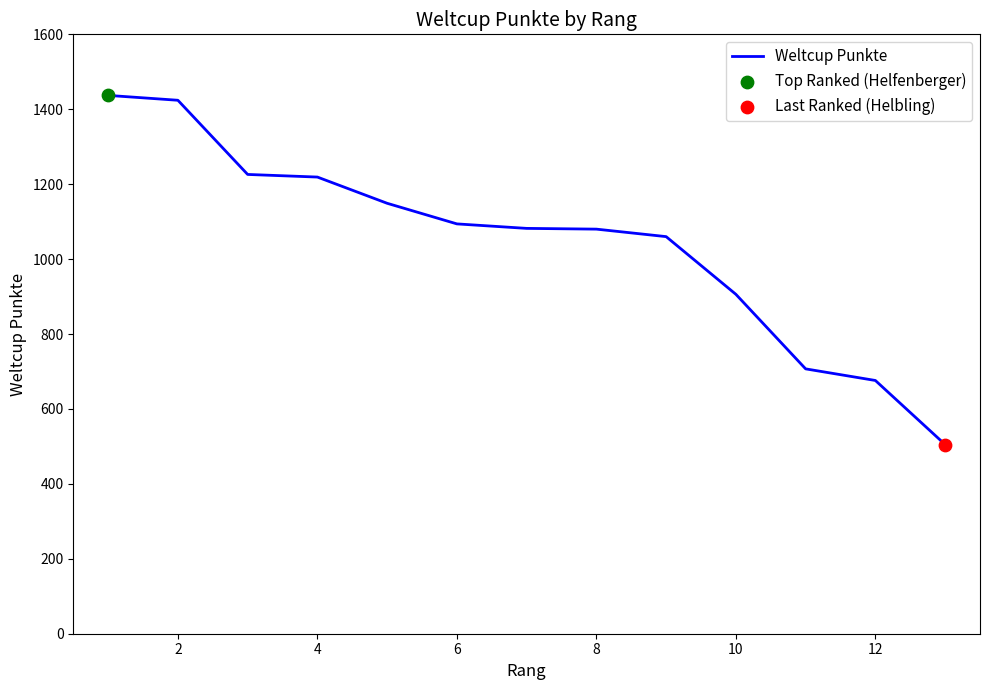

What is the maximum value shown in the chart?

1437